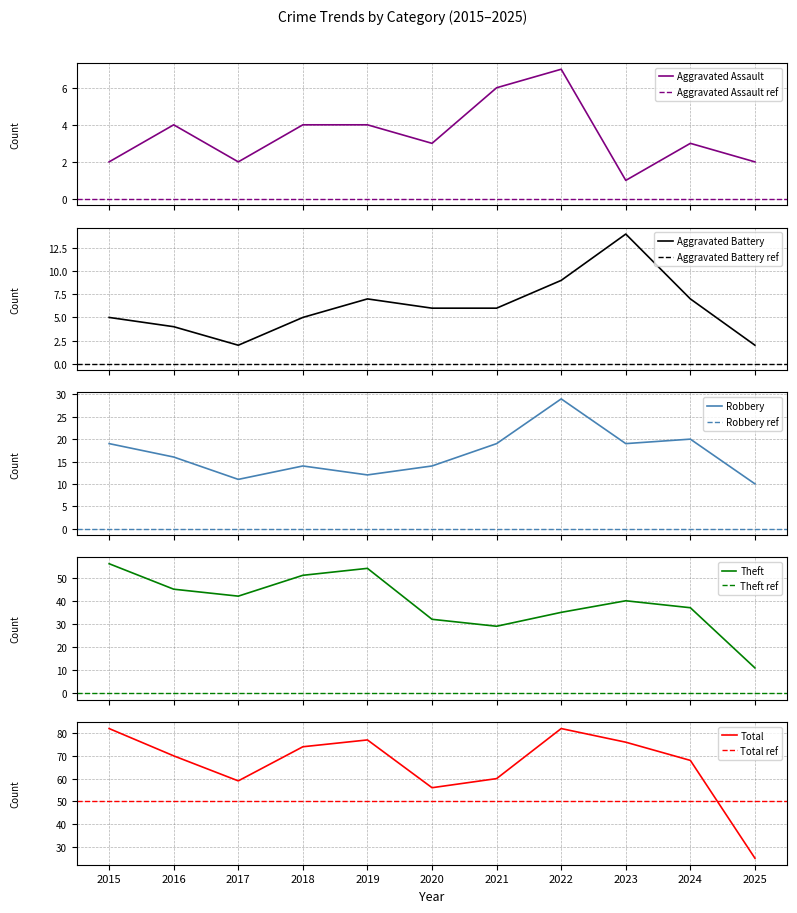

Which series has the widest spread of values?

Total